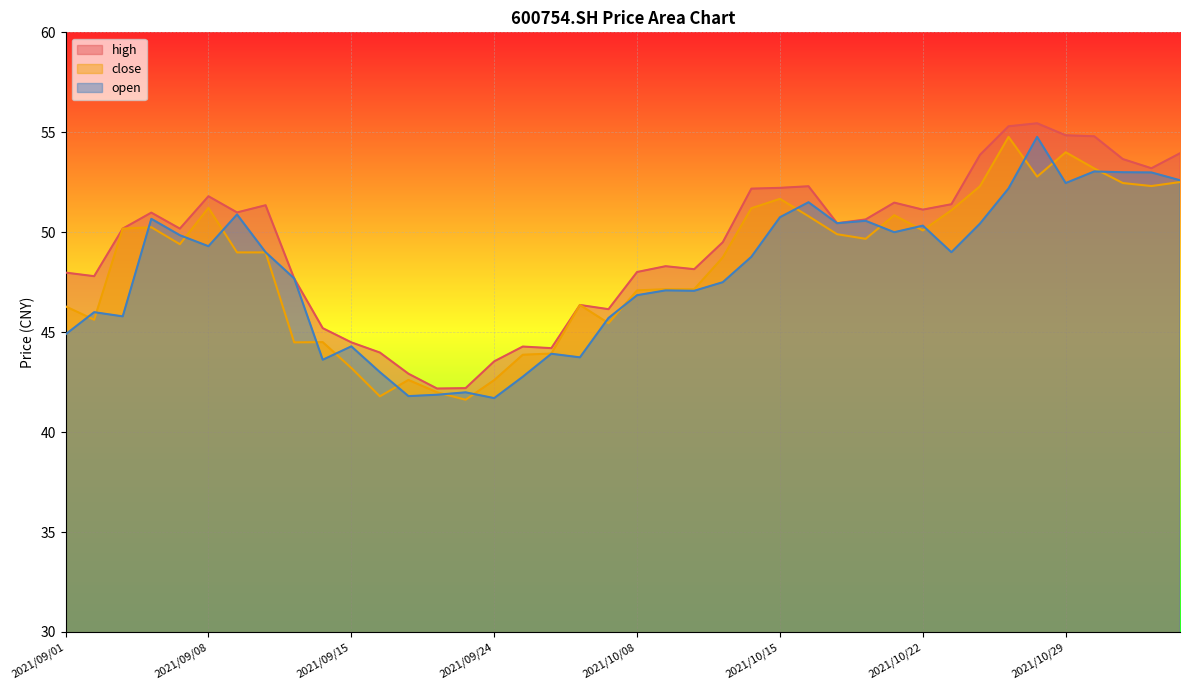

What is the difference between the maximum and minimum values in the high series?

13.3